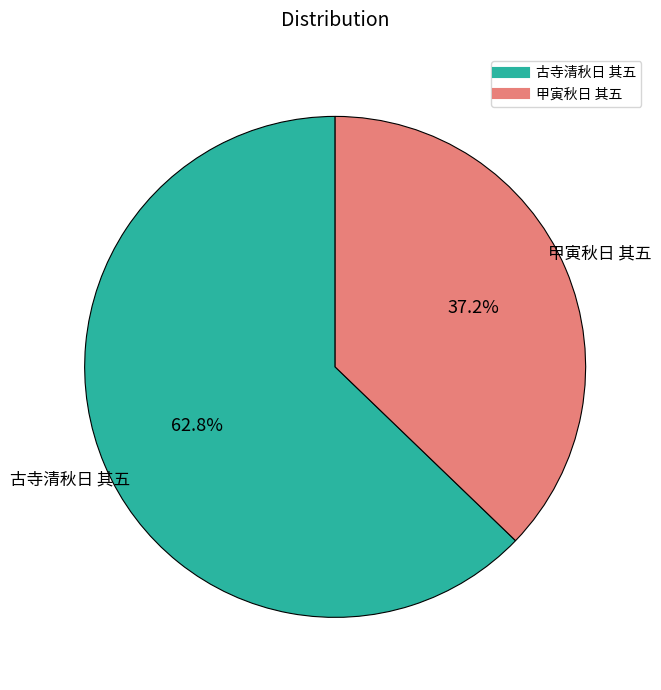

Count the number of slices in the pie.

2